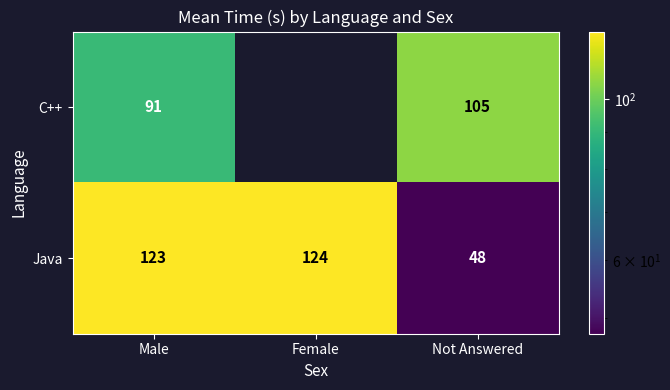

Which category has the highest value in the Java series?

Female